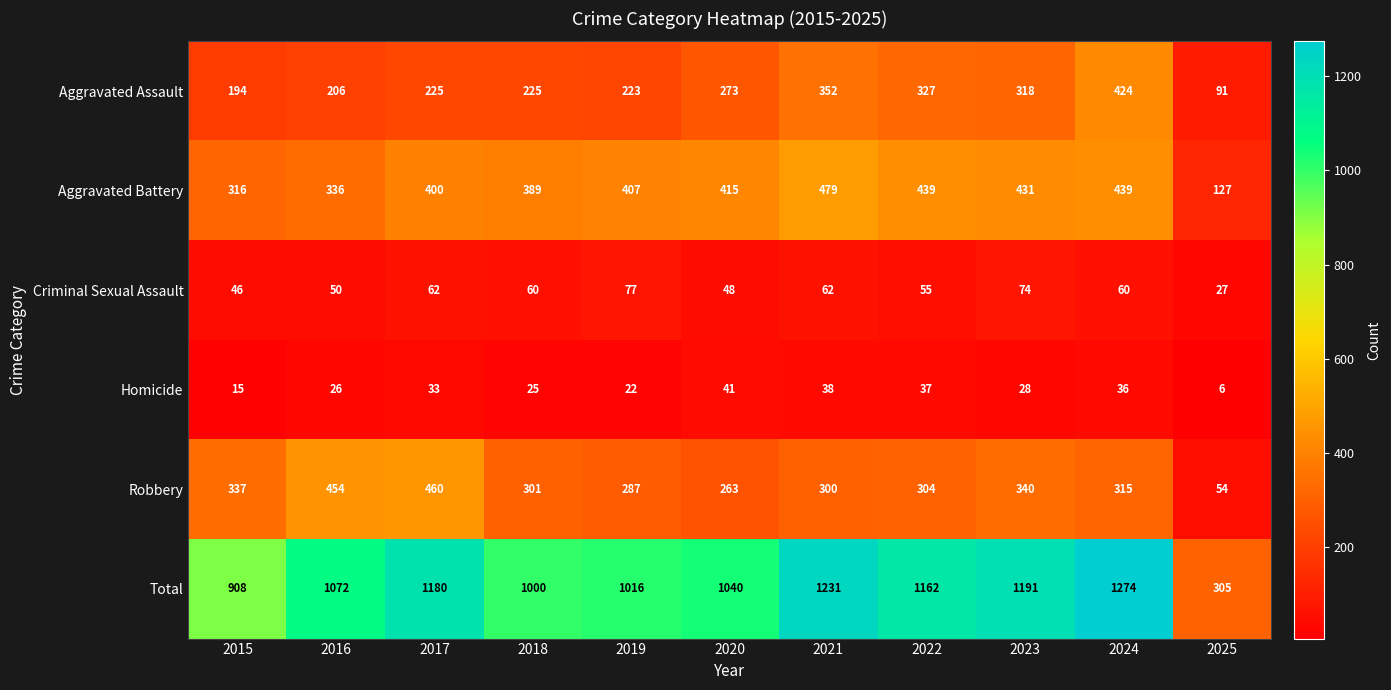

Which series has the largest total across all categories?

Total